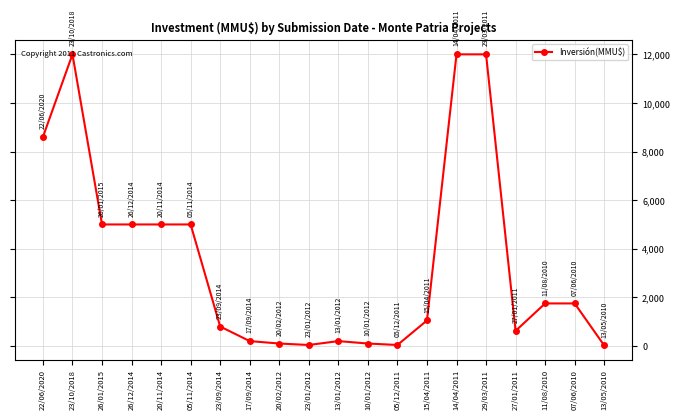

Is it true that the value at 27/01/2011 is 126?

False